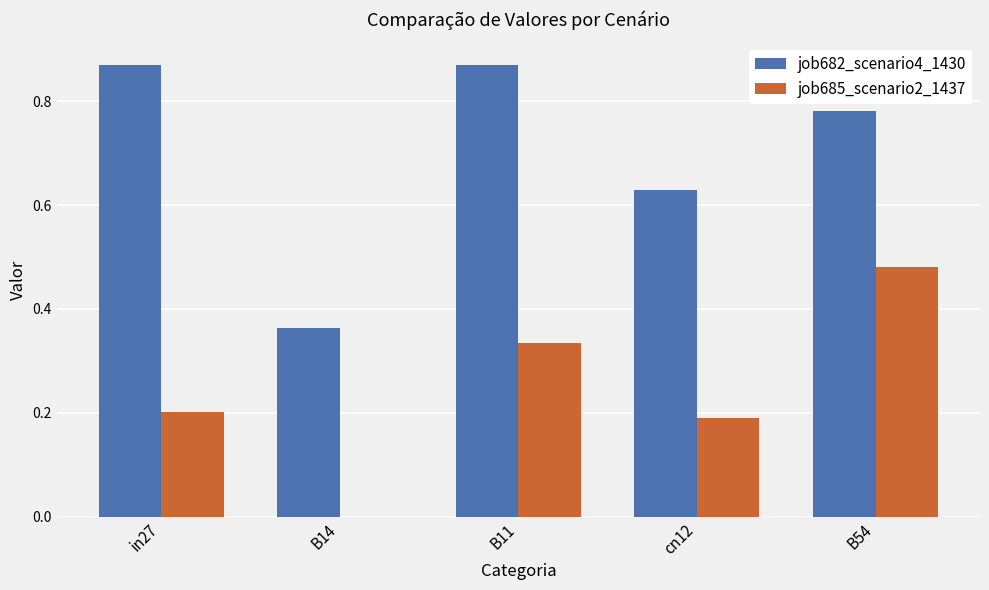

Between in27 and cn12, which series saw the biggest shift?

job682_scenario4_1430